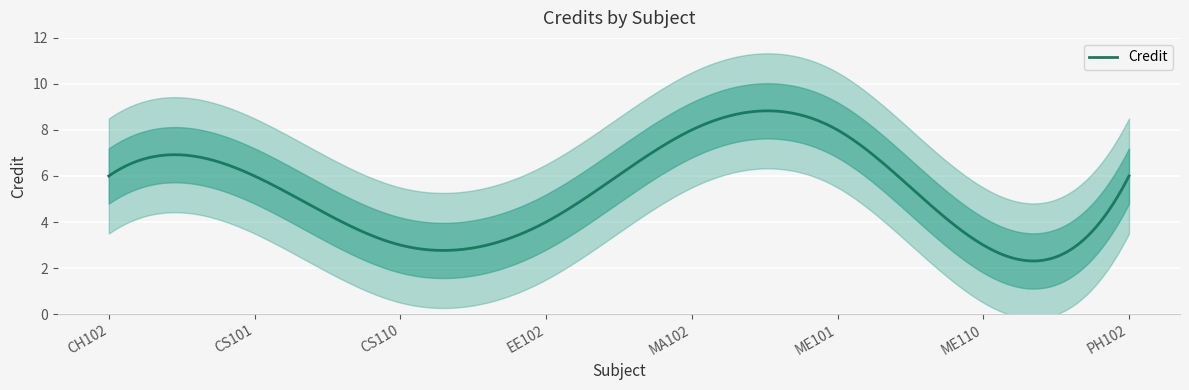

What position from the left is PH102?

8